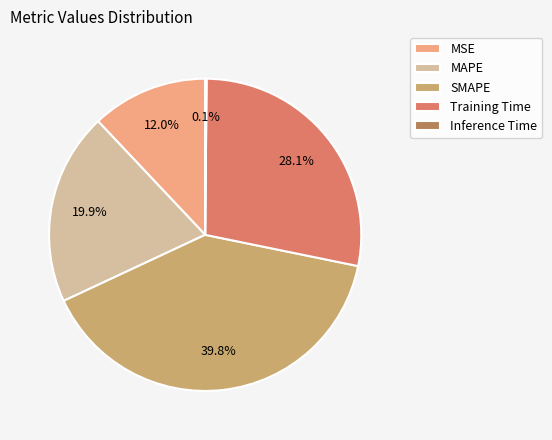

To the nearest percent, what is the difference between the largest and smallest slice percentages?

40%